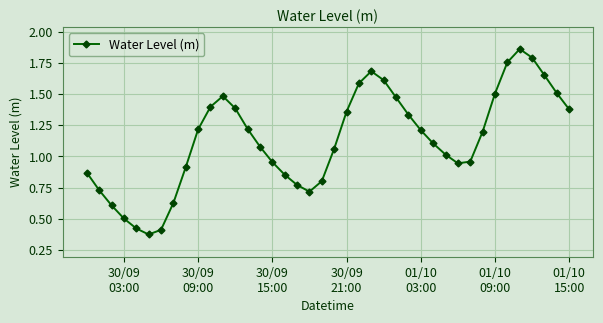

Does the chart display data point markers on the line(s)?

Yes